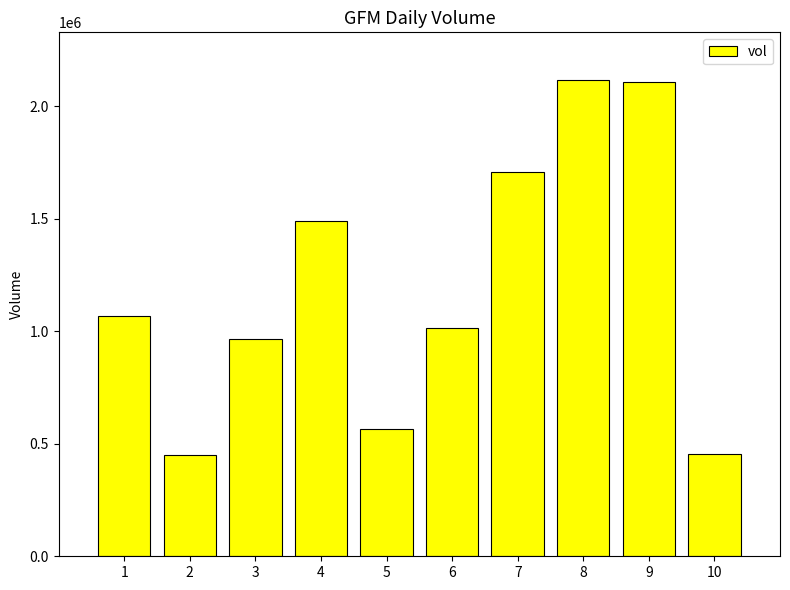

The value at 3 is 968000. True or false?

True